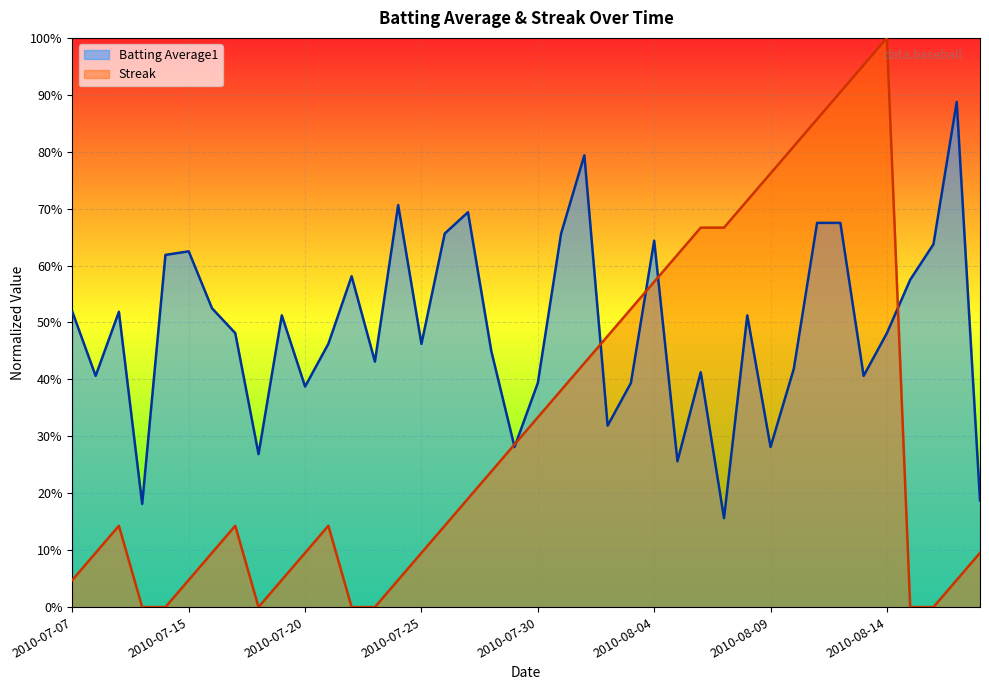

How many positive values does the Streak series have?

33